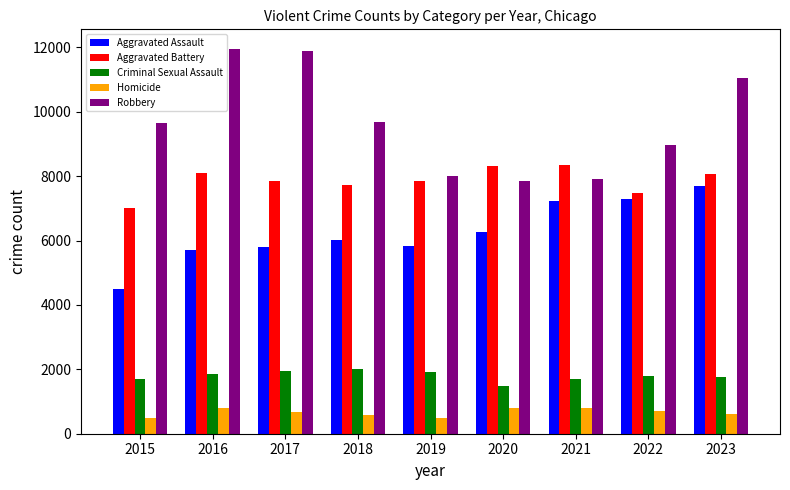

Between 2015 and 2017, which series saw the biggest shift?

Robbery